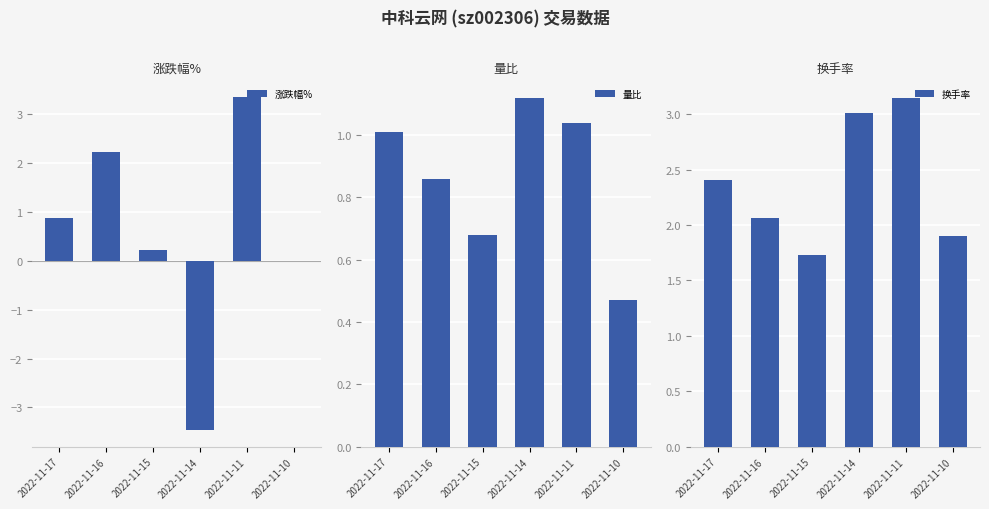

At which label does 换手率 reach its minimum?

2022-11-15